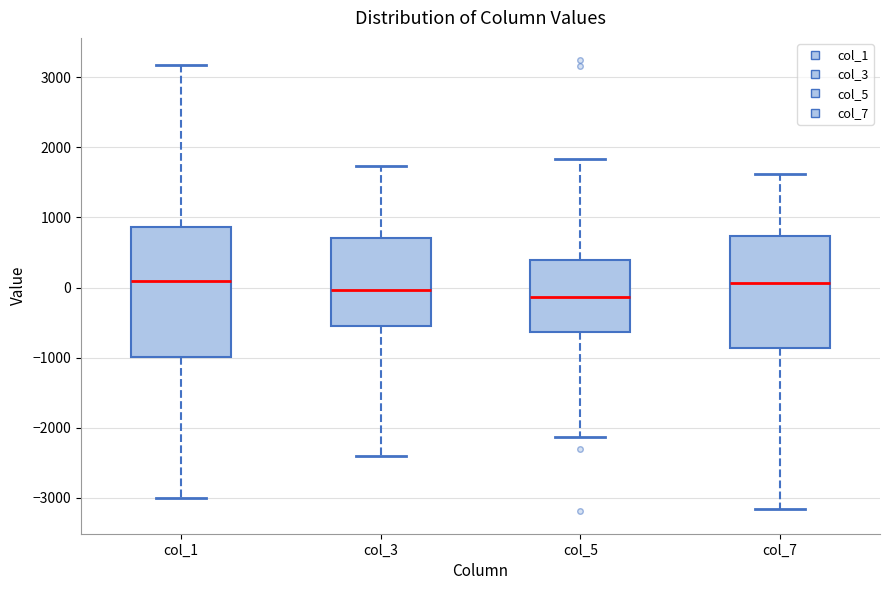

Reading left to right, transcribe this box plot: for each box, give where its median line is, the range the box spans, and where its two whiskers end, as read against the y-axis. The values are not printed on the chart, so give them approximately, as read against the axis.

col_1: median 100, box -1000 to 900, whiskers -3000 to 3200
col_3: median 0, box -500 to 700, whiskers -2400 to 1700
col_5: median -100, box -600 to 400, whiskers -2100 to 1800
col_7: median 100, box -900 to 700, whiskers -3200 to 1600